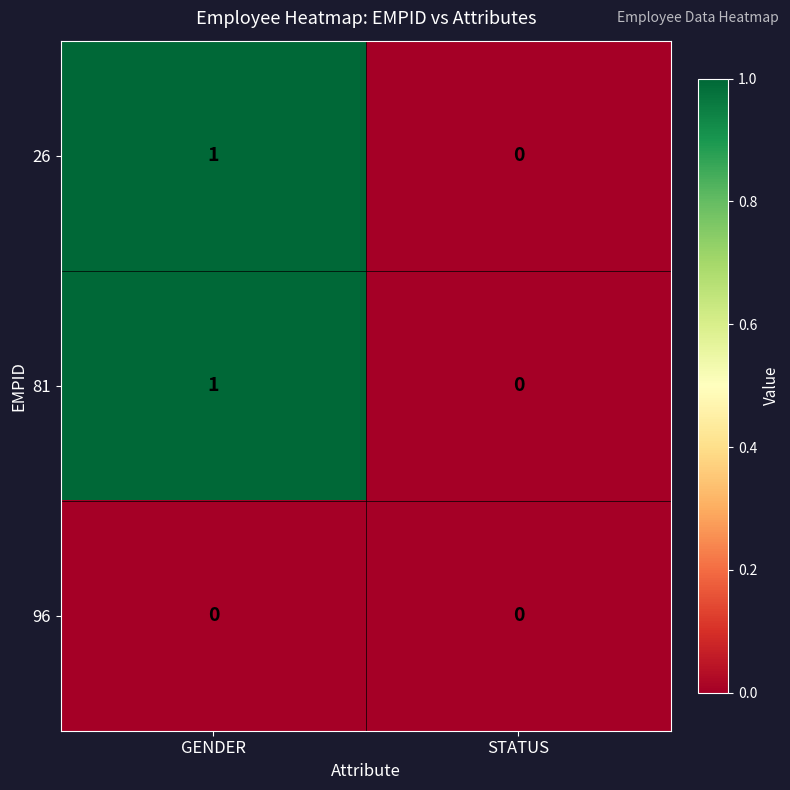

At which label does 26 reach its peak?

GENDER